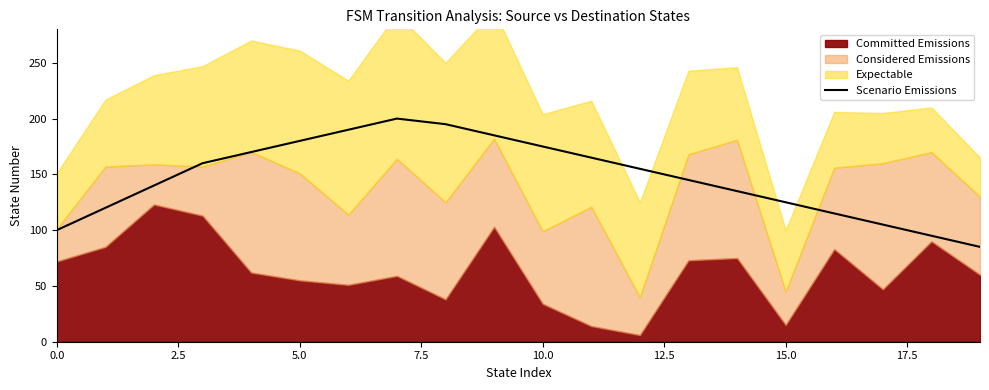

The Scenario Emissions series shows 65 at 15.0. True or false?

False